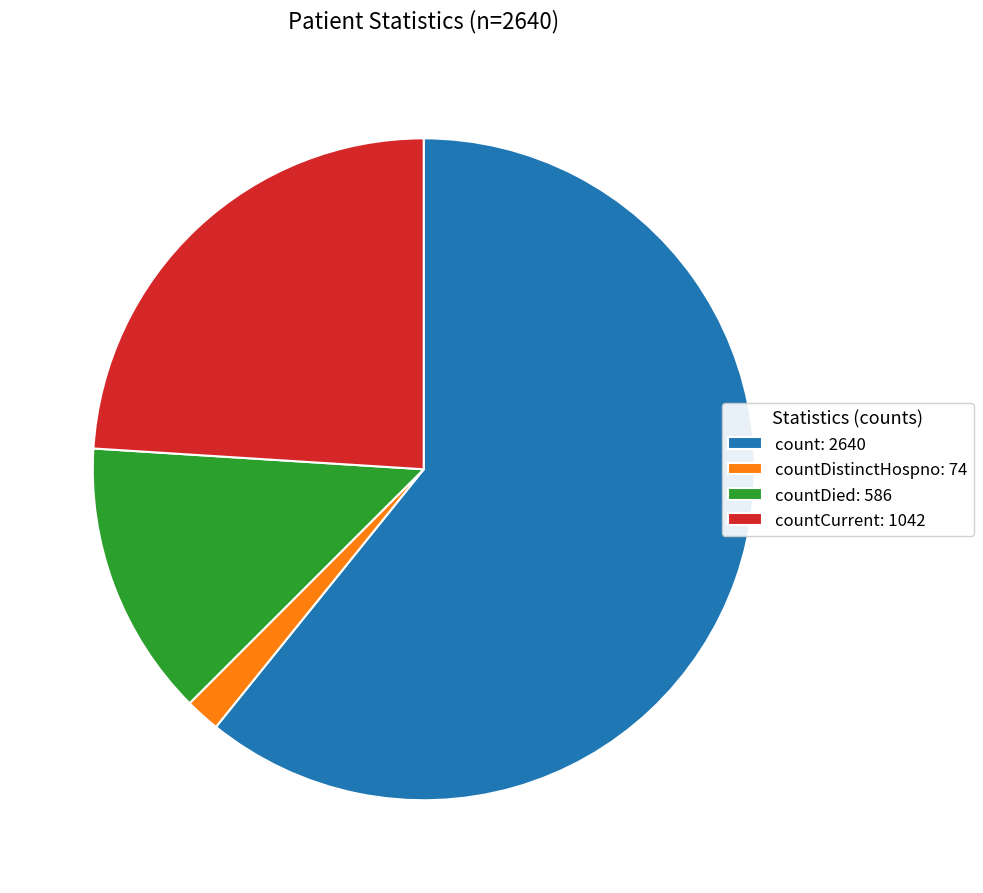

Which has a higher value, countDied: 586 or countDistinctHospno: 74?

countDied: 586